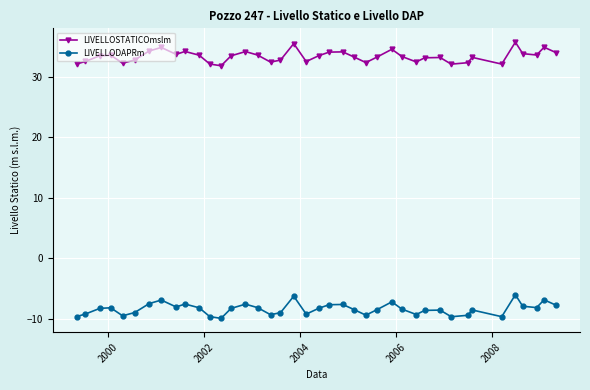

List the series in order of their overall mean, highest first.

LIVELLOSTATICOmslm, LIVELLODAPRm